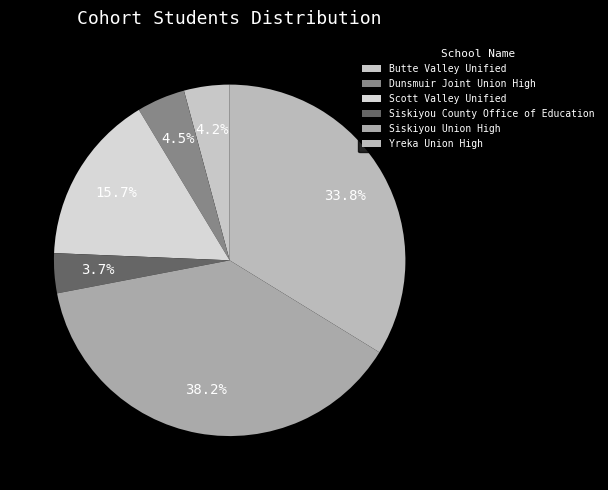

Is it true that Butte Valley Unified is 1% of the pie?

False